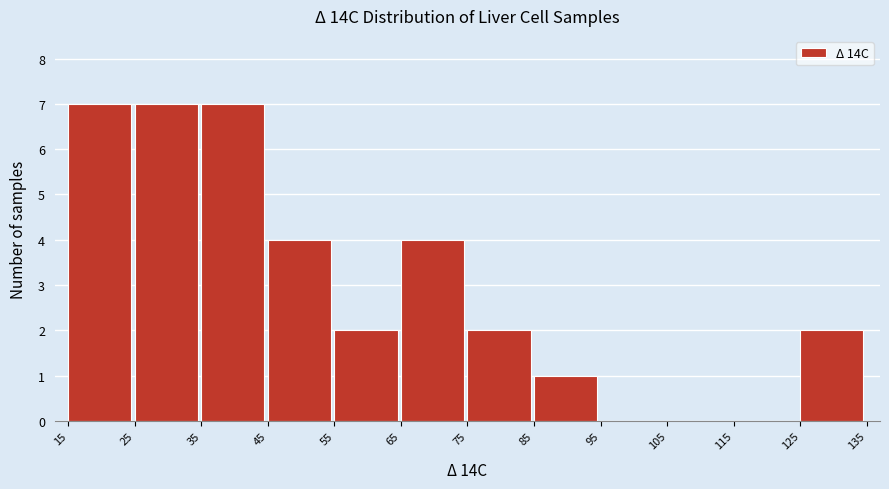

What is the height of the bar covering 35 to 45 on the x-axis? The values are not printed on the chart, so give them approximately, as read against the axis.

7